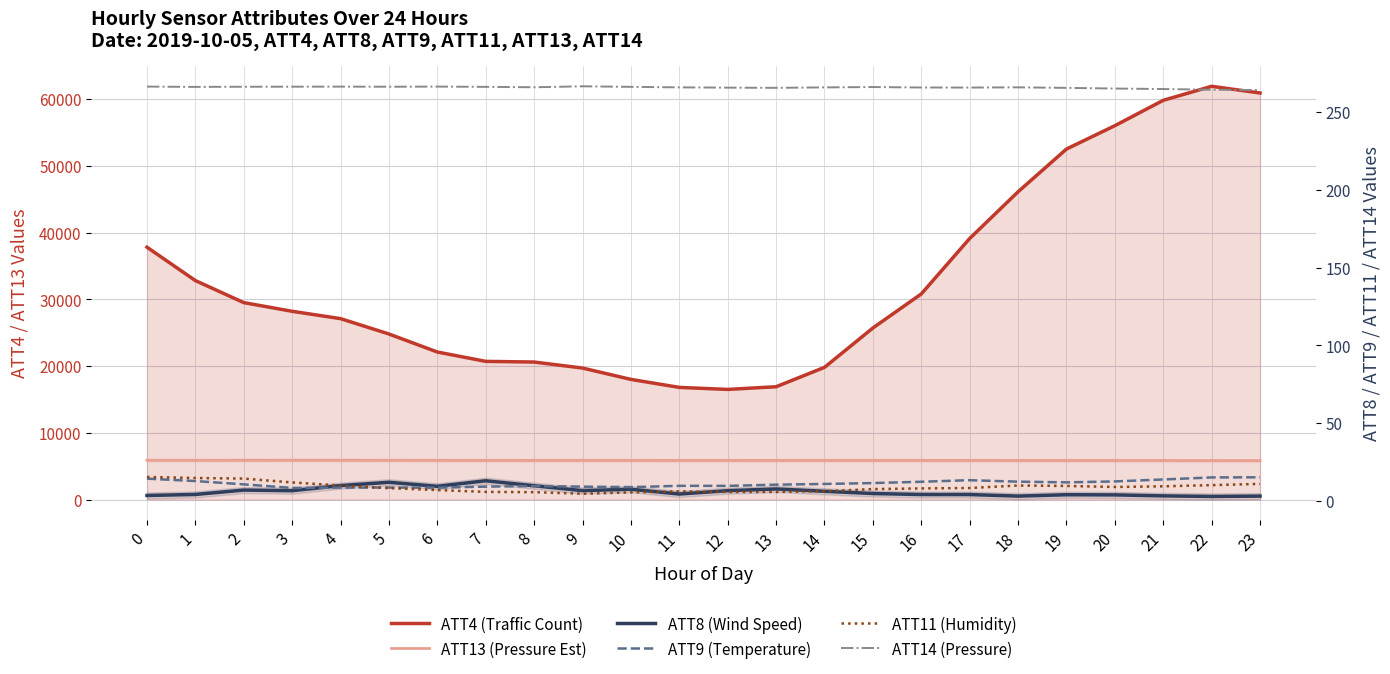

The ATT9 (Temperature) series shows 12.7 at 10. True or false?

False